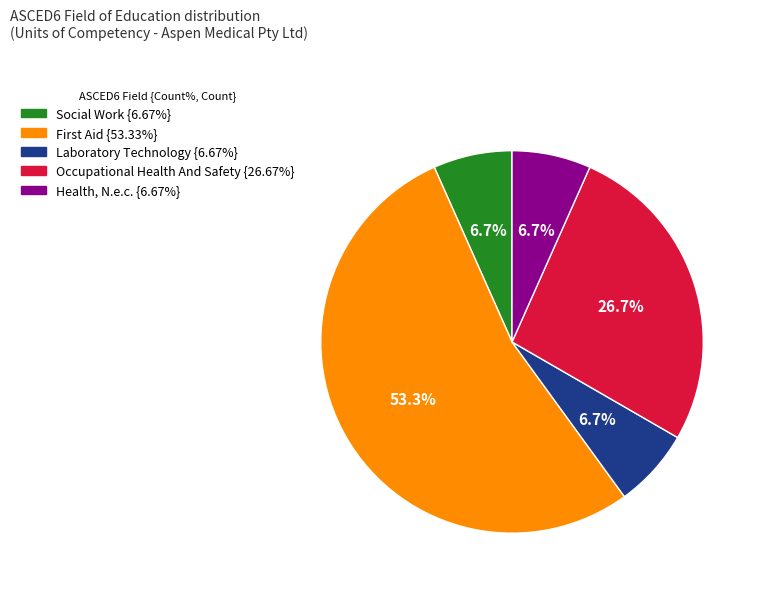

To the nearest percent, what is the average slice percentage?

20%